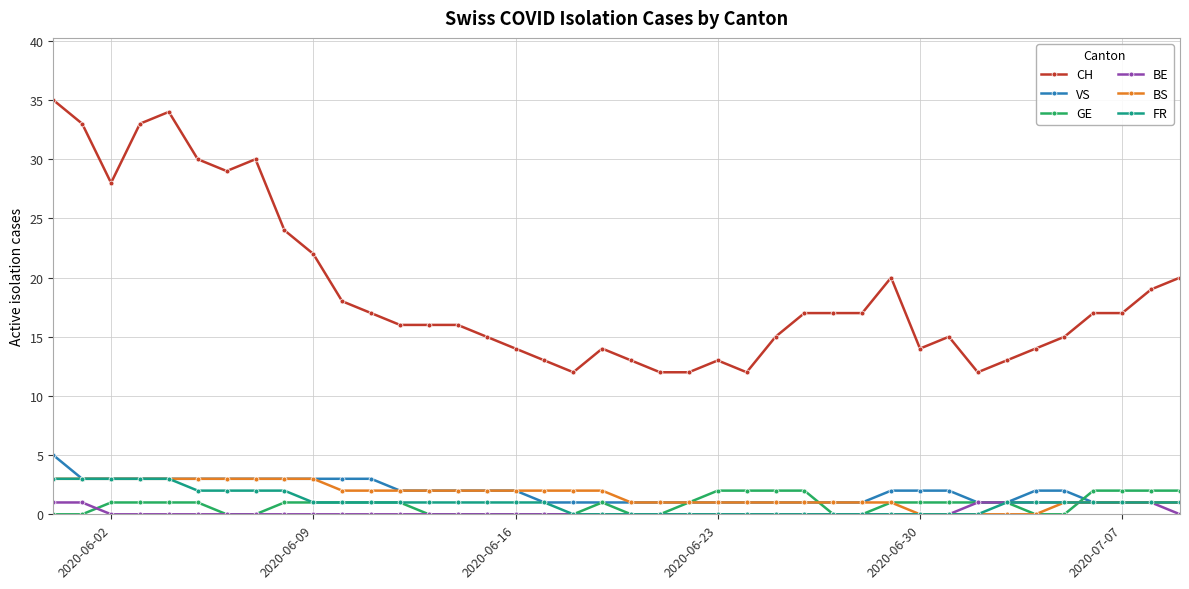

What is the value of the FR point at the 40th from the left?

1